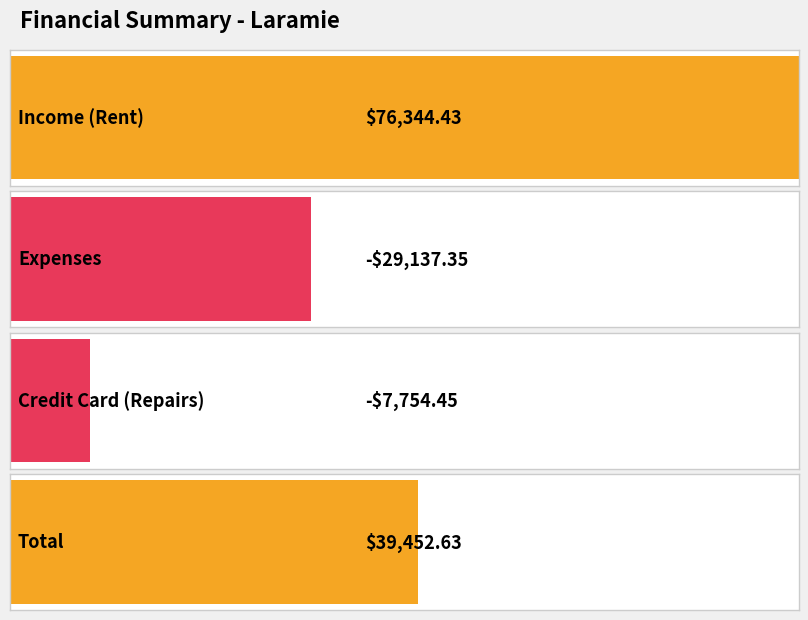

What value does the data have at Expenses?

-29137.3